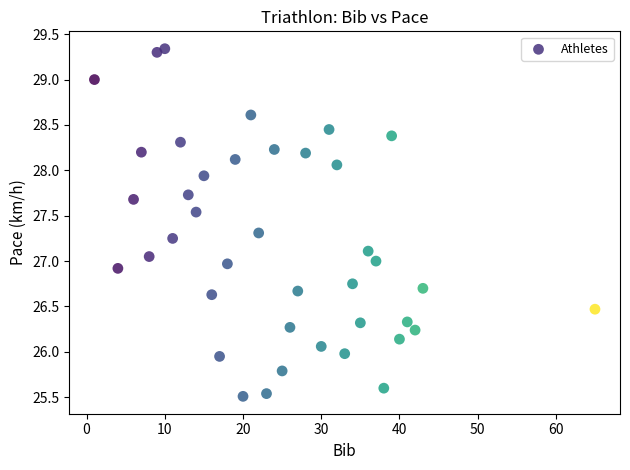

What is the range of X values (max minus min)?

64.0